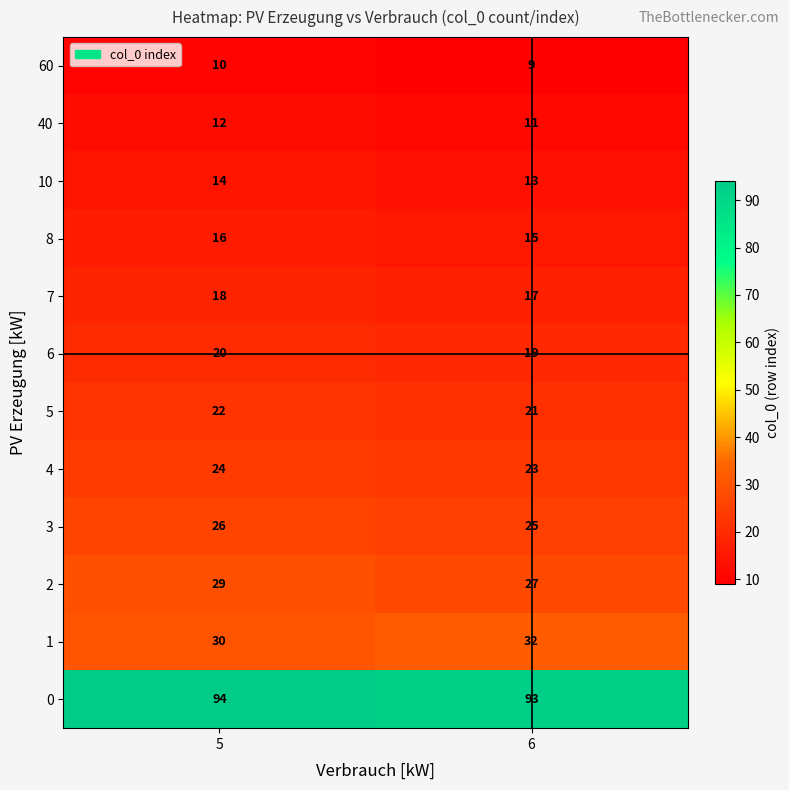

How many categories are shown in the chart?

2